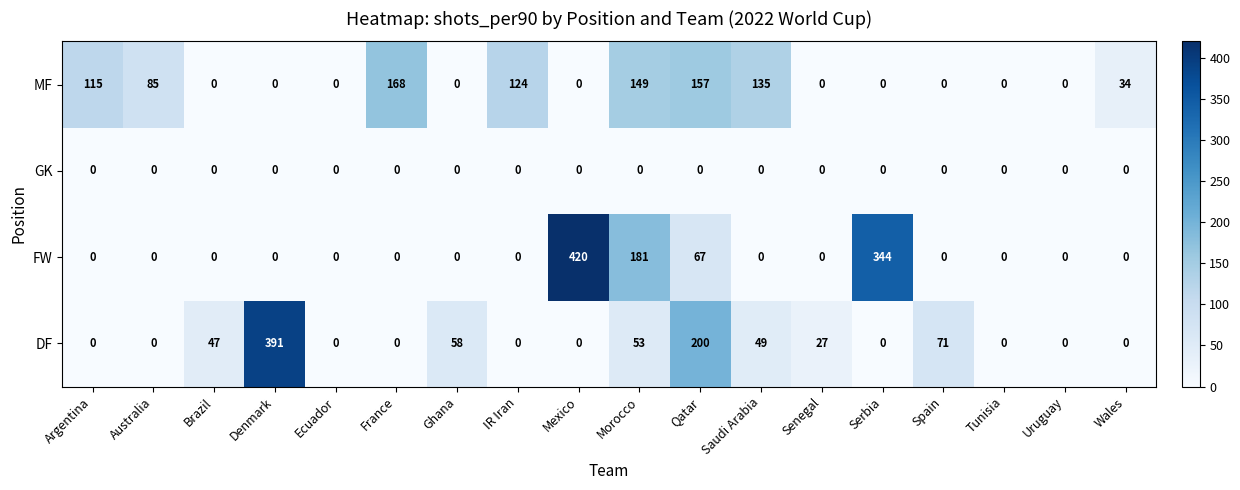

Is it true that DF equals 204 at France?

False